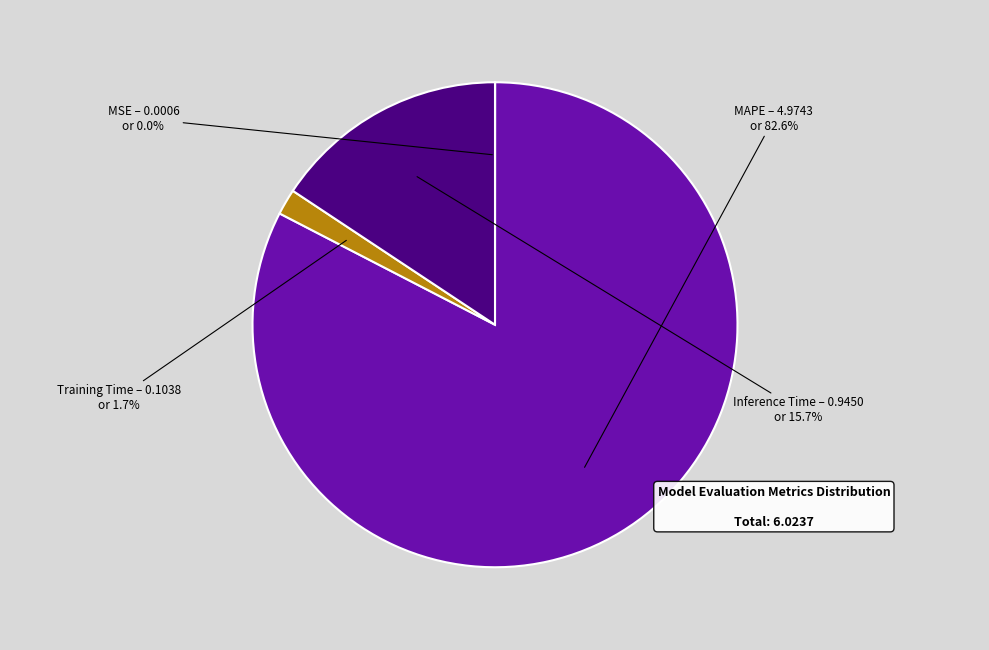

What is the largest slice in the pie chart?

MAPE